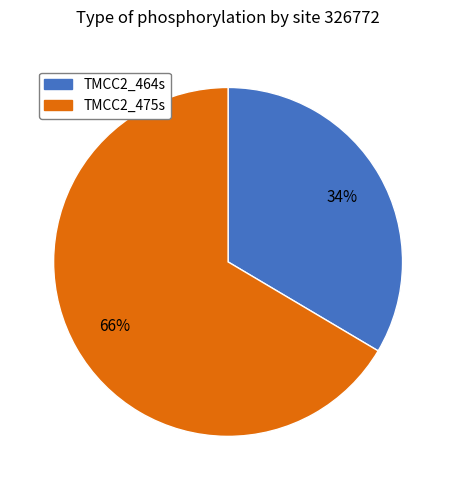

The TMCC2_475s slice represents 55% of the pie. True or false?

False